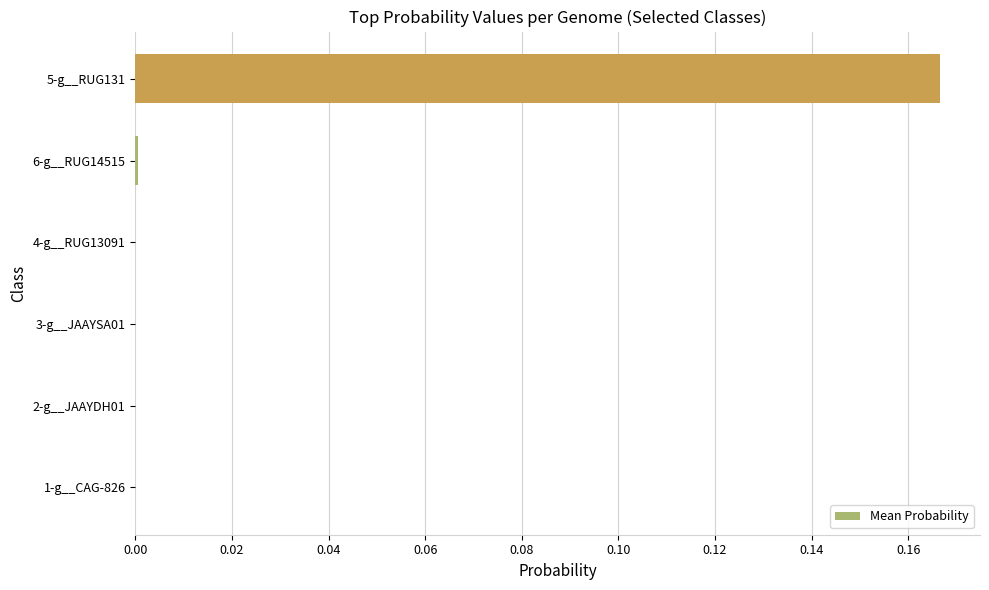

Count the number of categories in the chart.

6